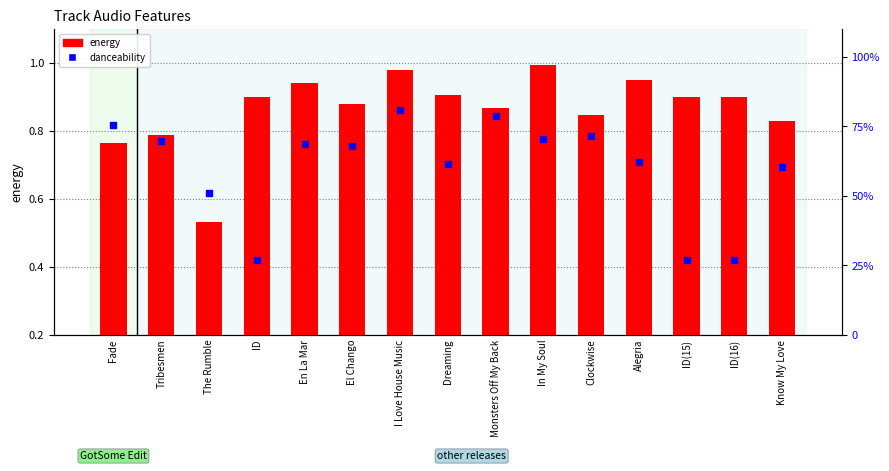

Which series has the largest Y range (max minus min)?

danceability